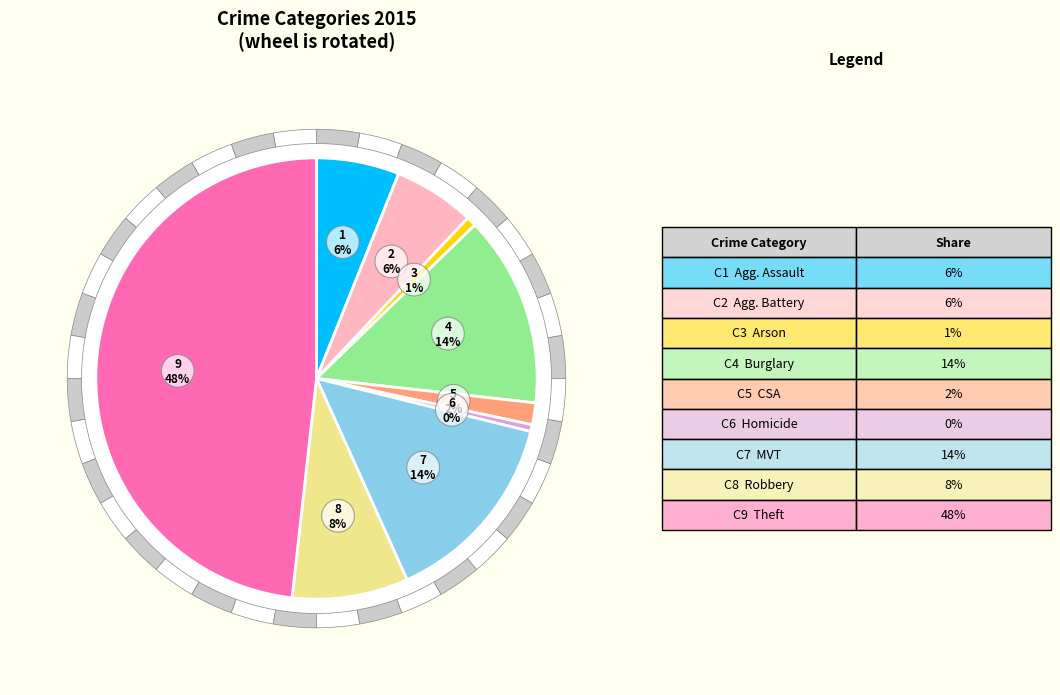

Which category has the smallest portion of the pie?

Homicide